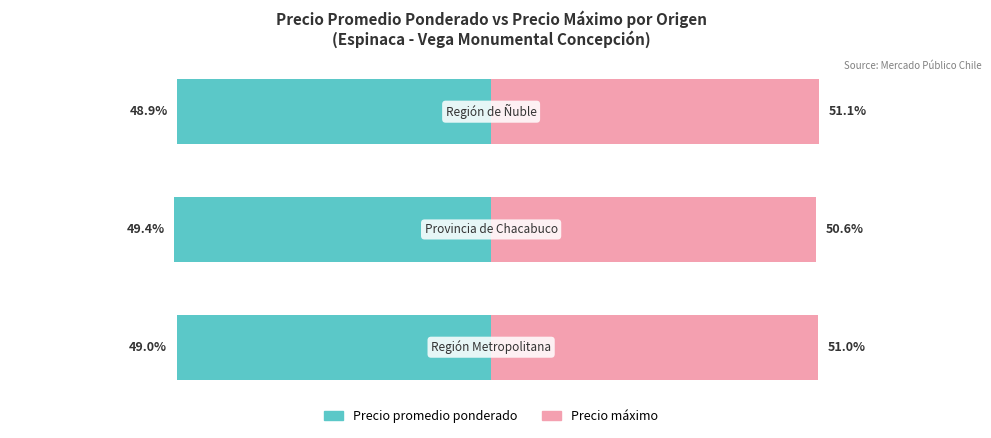

Reading right to left, extract all data points from this chart.

Precio promedio ponderado: -48.9	-49.4	-49.0
Precio máximo: 51.1	50.6	51.0